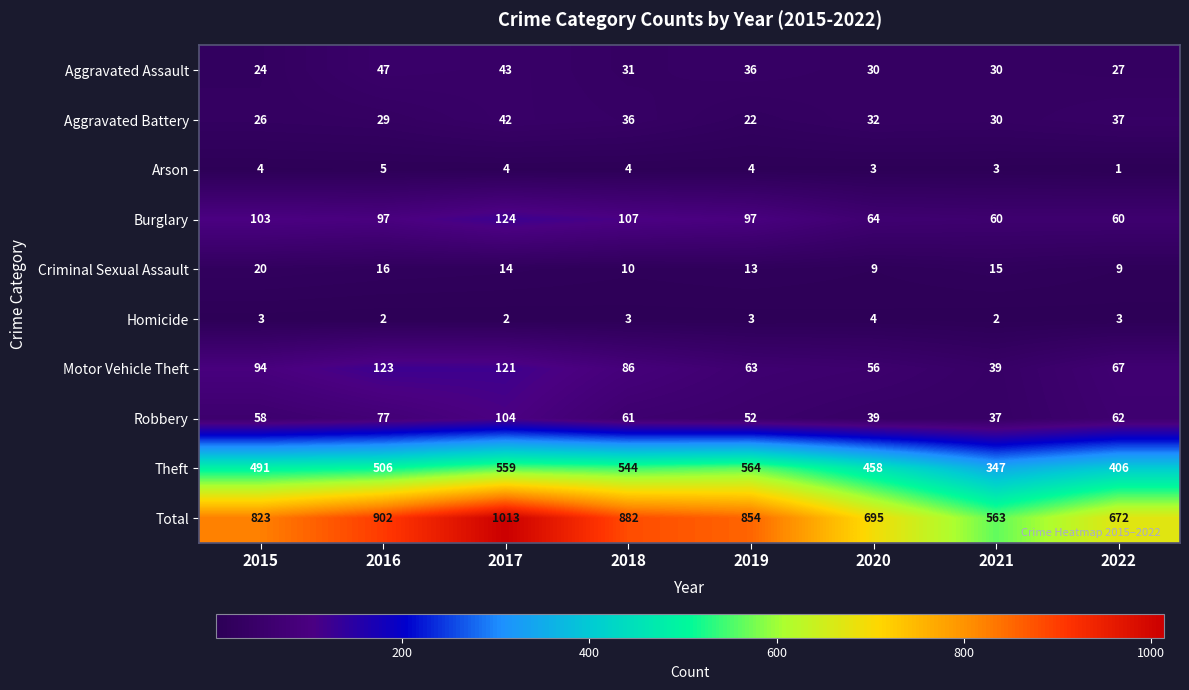

What is the highest value of the Criminal Sexual Assault series?

20